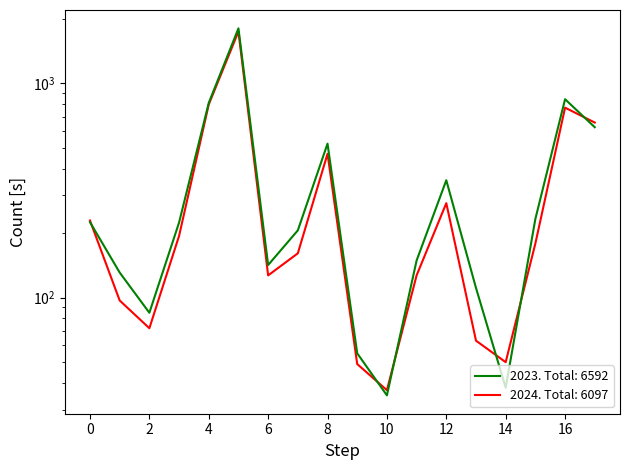

After their last crossing, which series has the higher values: 2024 or 2023?

2024